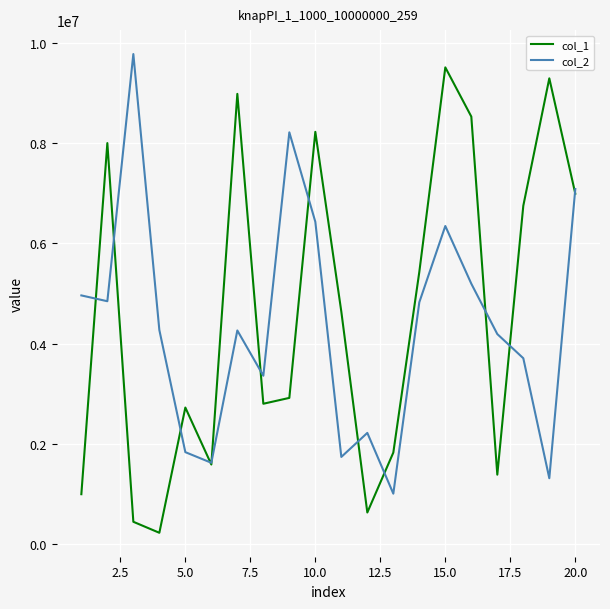

What are all the series names shown in the legend?

col_1, col_2